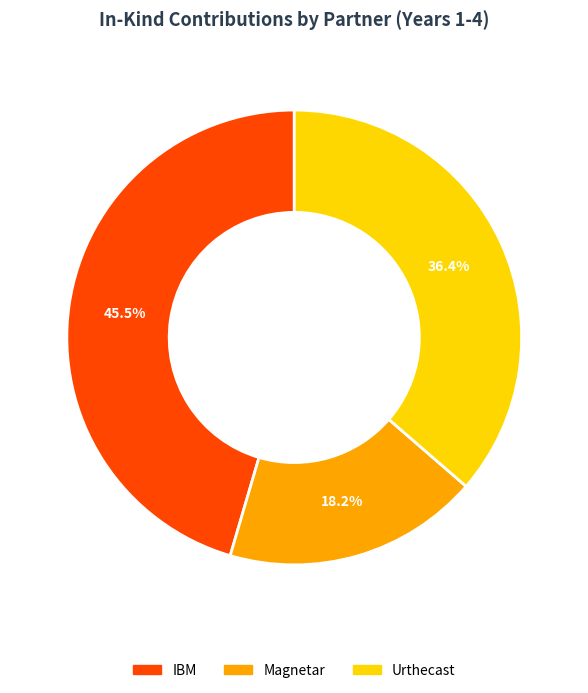

To the nearest percent, what is the difference between the Urthecast and IBM slice percentages?

9%